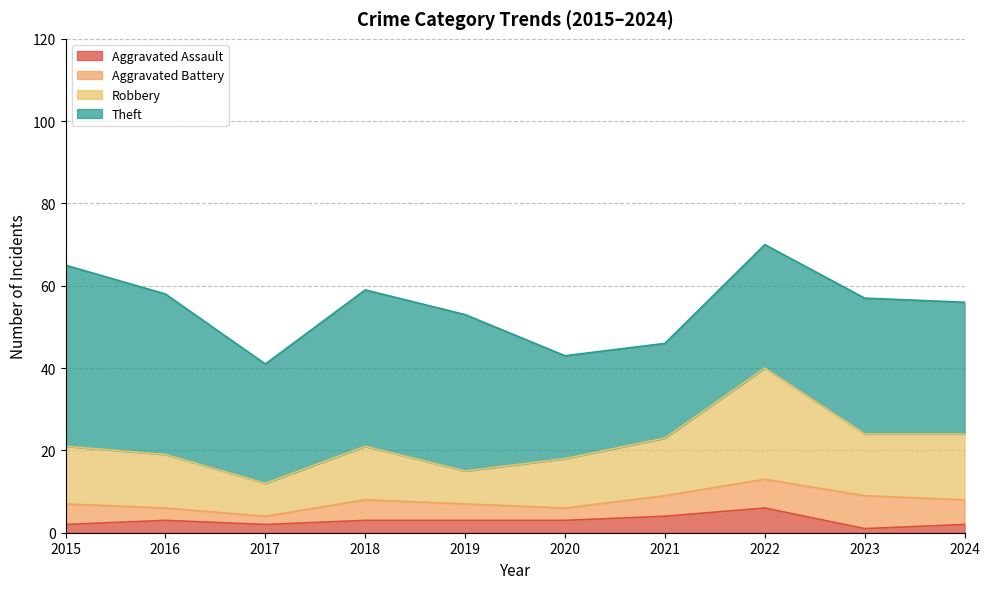

How many data points in Robbery are above 21?

4